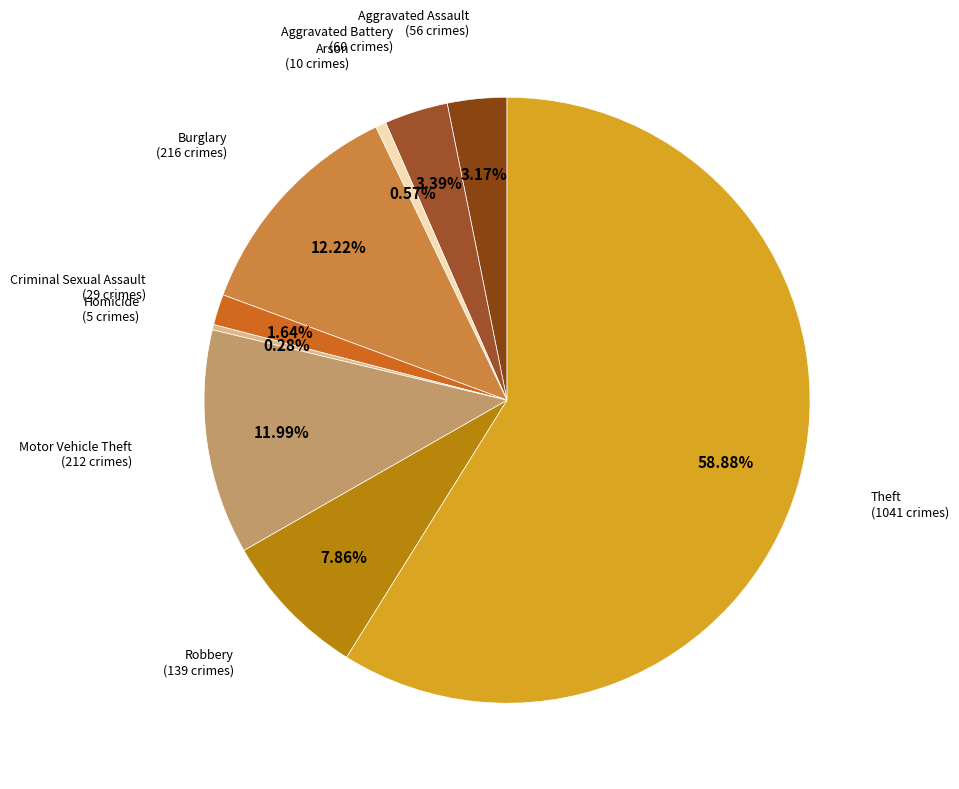

Count the number of slices in the pie.

9